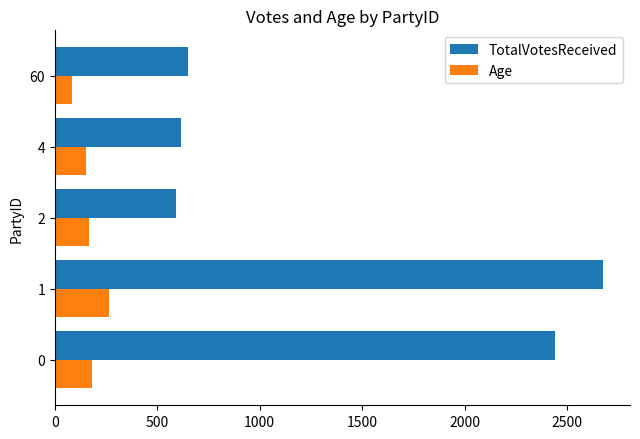

Which series changed the most between 1 and 60?

TotalVotesReceived